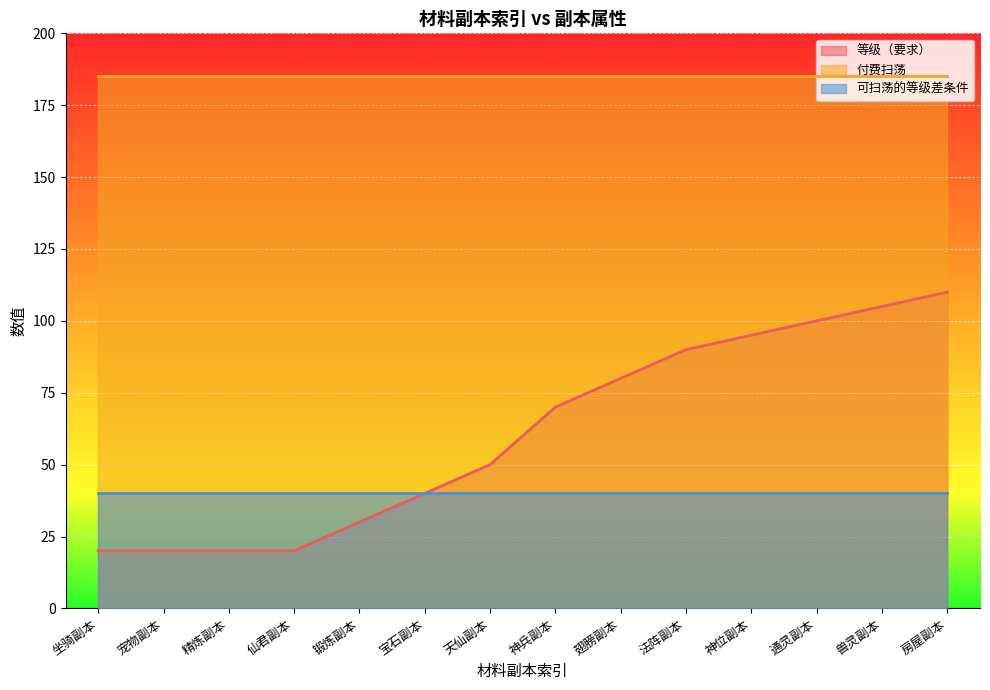

How many categories are shown in the chart?

14